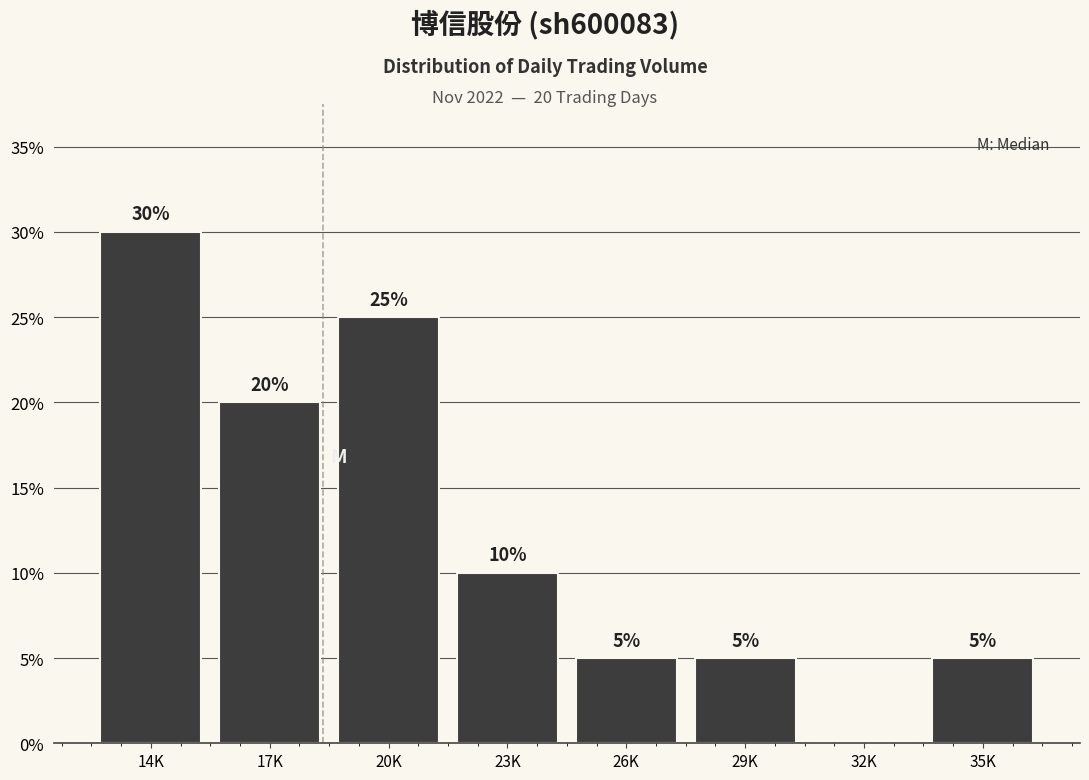

Reading right to left, what are all the values shown in this chart?

35K=5	32K=0	29K=5	26K=5	23K=10	20K=25	17K=20	14K=30